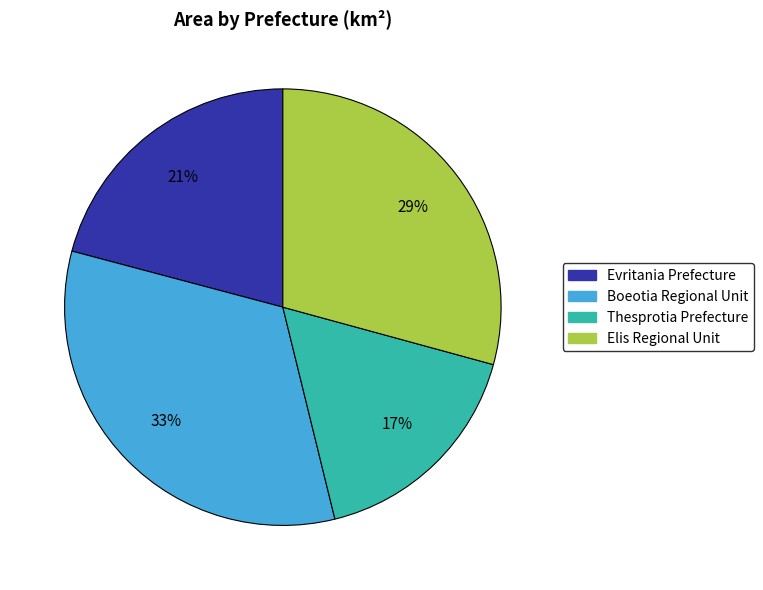

To the nearest percent, what is the average slice percentage?

25%